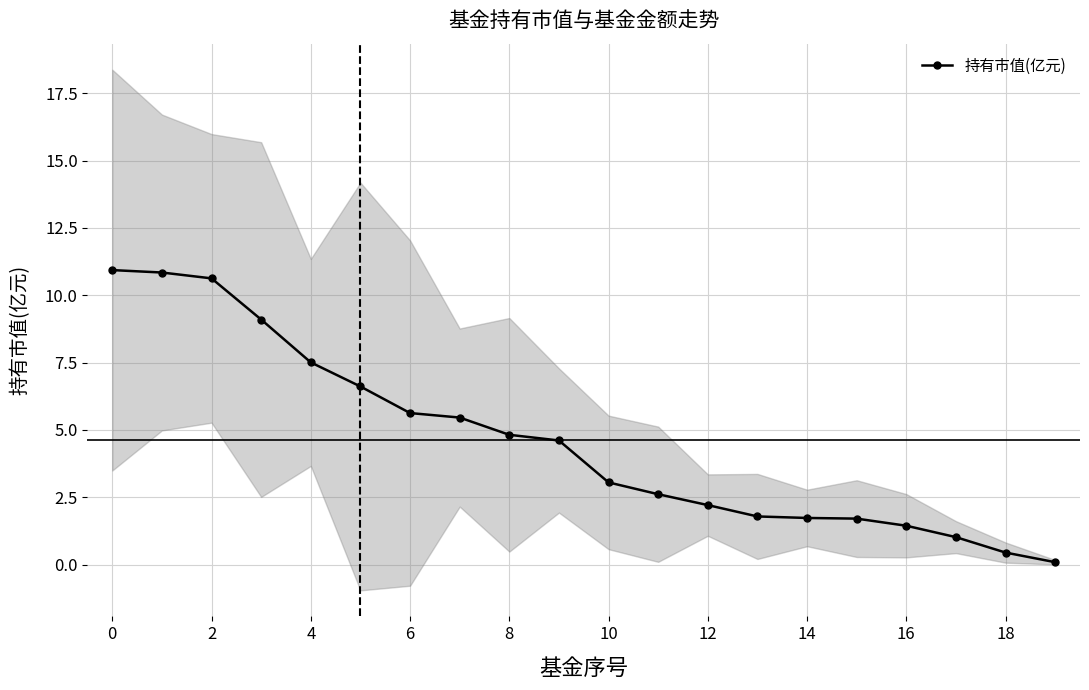

The value at 16 is 2.4. True or false?

False